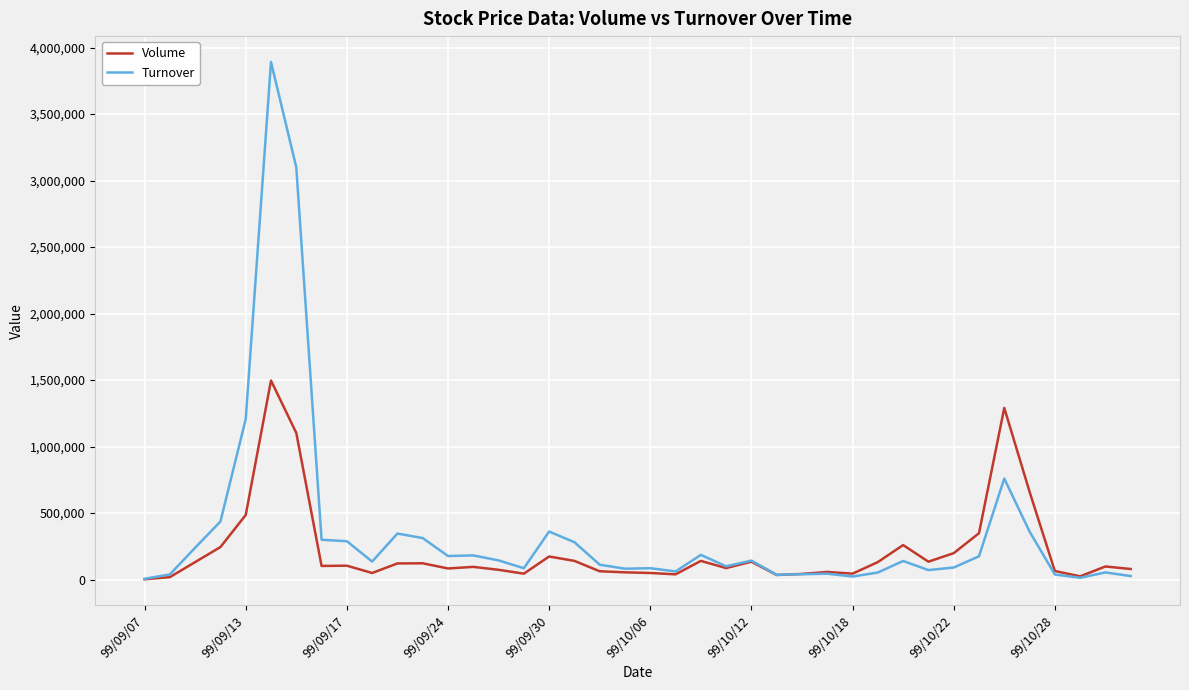

What is the highest value of the Turnover series?

3891630